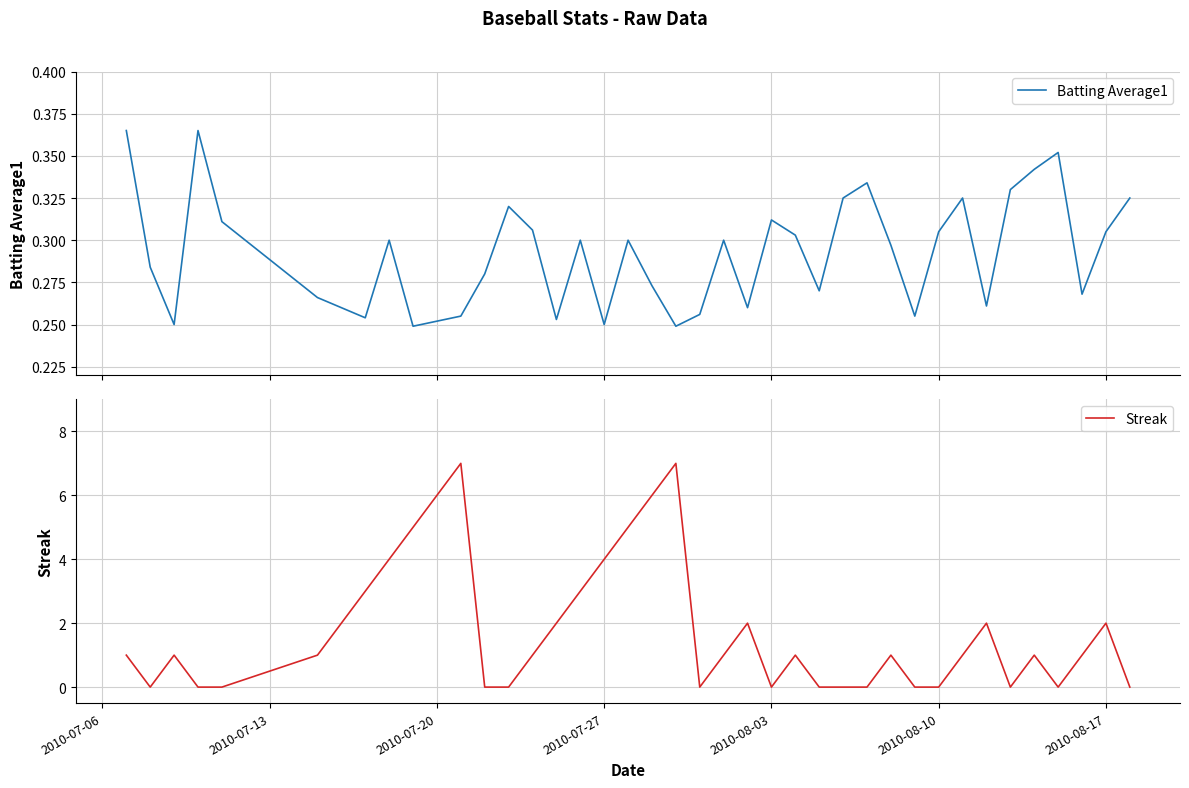

At how many categories does at least one series exceed 2?

10